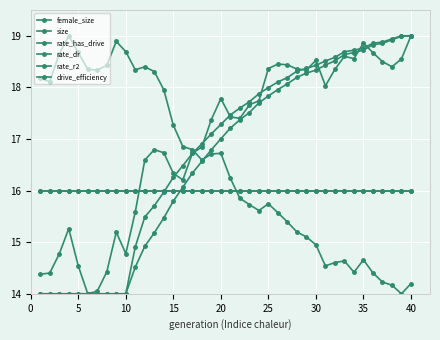

Reading left to right, what are all the values shown in this chart?

female_size: 18.2	18.1	18.6	19.0	18.7	18.4	18.3	18.4	18.9	18.7	18.3	18.4	18.3	18.0	17.3	16.9	16.8	16.6	16.7	16.7	16.2	15.9	15.7	15.6	15.7	15.6	15.4	15.2	15.1	14.9	14.5	14.6	14.6	14.4	14.7	14.4	14.2	14.2	14.0	14.2
size: 14.4	14.4	14.8	15.3	14.5	14.0	14.1	14.4	15.2	14.8	15.6	16.6	16.8	16.7	16.3	16.2	16.7	16.8	17.4	17.8	17.4	17.4	17.7	17.7	18.4	18.5	18.4	18.4	18.3	18.5	18.0	18.4	18.6	18.6	18.9	18.7	18.5	18.4	18.6	19.0
rate_has_drive: 14.0	14.0	14.0	14.0	14.0	14.0	14.0	14.0	14.0	14.0	14.5	14.9	15.2	15.5	15.8	16.1	16.3	16.6	16.8	17.0	17.2	17.4	17.5	17.7	17.8	18.0	18.1	18.2	18.3	18.3	18.4	18.5	18.6	18.7	18.7	18.8	18.9	18.9	19.0	19.0
rate_dr: 14.0	14.0	14.0	14.0	14.0	14.0	14.0	14.0	14.0	14.0	14.9	15.5	15.7	16.0	16.3	16.5	16.7	16.9	17.1	17.3	17.5	17.6	17.7	17.9	18.0	18.1	18.2	18.3	18.4	18.4	18.5	18.6	18.7	18.7	18.8	18.9	18.9	18.9	19.0	19.0
rate_r2: 16.0	16.0	16.0	16.0	16.0	16.0	16.0	16.0	16.0	16.0	16.0	16.0	16.0	16.0	16.0	16.0	16.0	16.0	16.0	16.0	16.0	16.0	16.0	16.0	16.0	16.0	16.0	16.0	16.0	16.0	16.0	16.0	16.0	16.0	16.0	16.0	16.0	16.0	16.0	16.0
drive_efficiency: 16.0	16.0	16.0	16.0	16.0	16.0	16.0	16.0	16.0	16.0	16.0	16.0	16.0	16.0	16.0	16.0	16.0	16.0	16.0	16.0	16.0	16.0	16.0	16.0	16.0	16.0	16.0	16.0	16.0	16.0	16.0	16.0	16.0	16.0	16.0	16.0	16.0	16.0	16.0	16.0